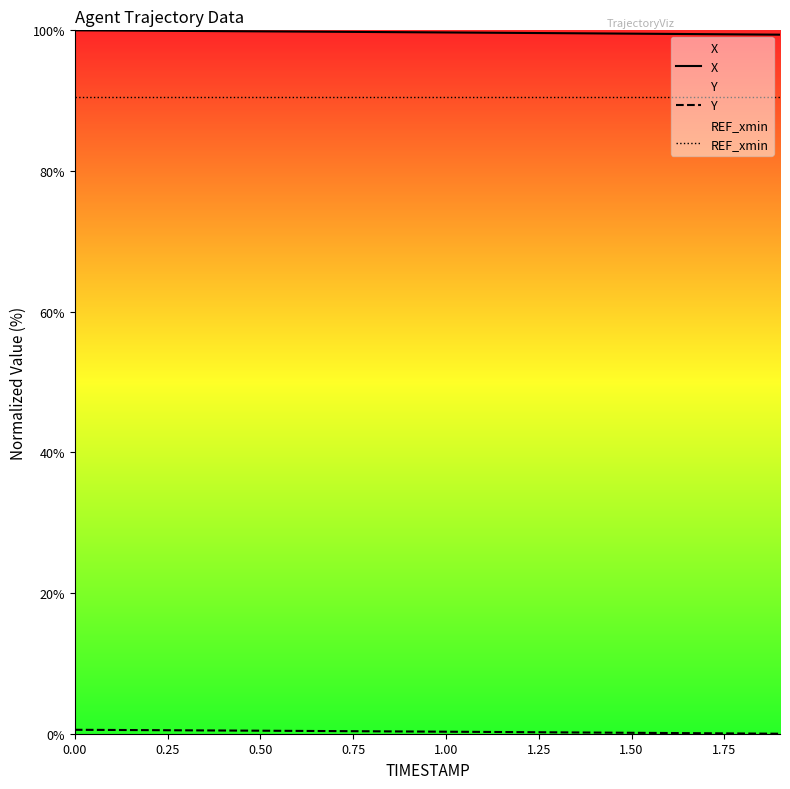

Which series has the largest total across all categories?

X